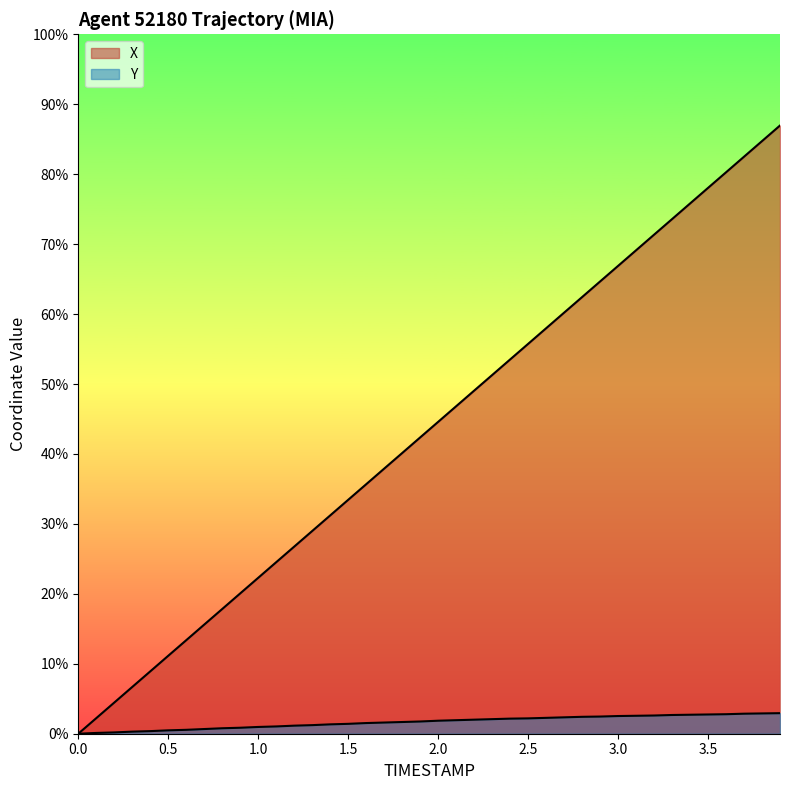

True or false: Y has a value of 0.1 at 12.

False